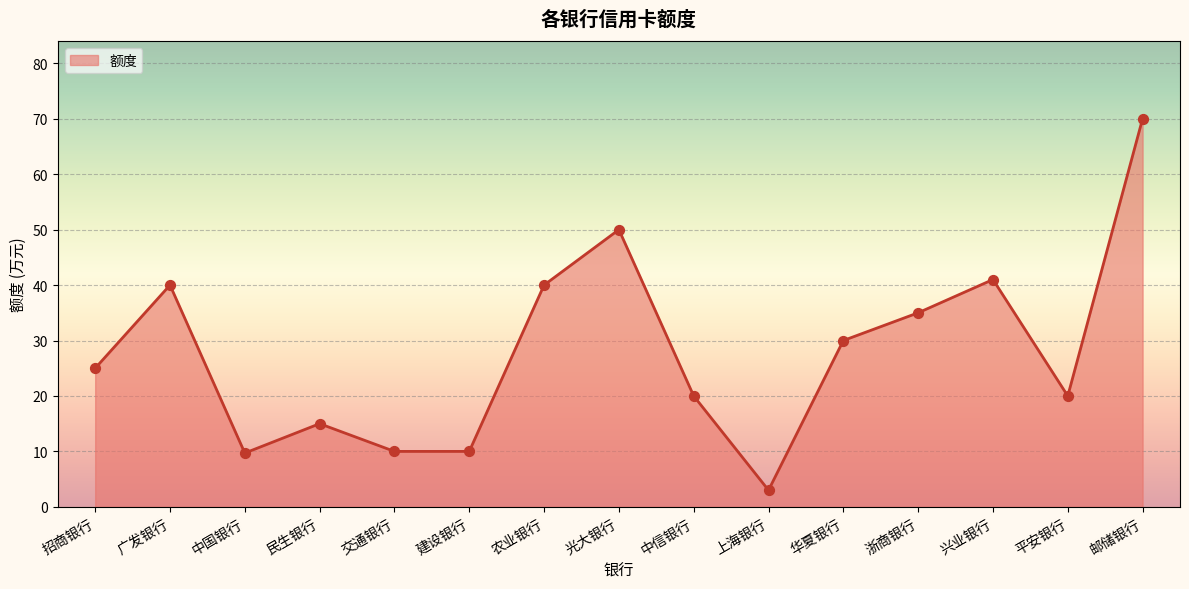

What is the change in value from 上海银行 to 华夏银行?

+27.0